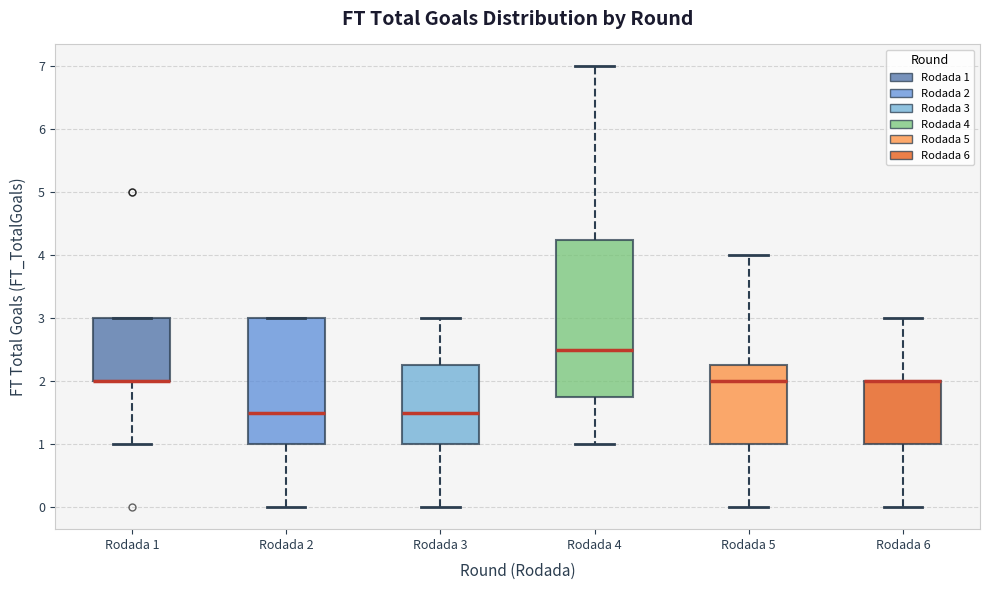

Reading left to right, read every box against the y-axis: the position of its median line, the range the box covers, and the ends of its whiskers. The values are not printed on the chart, so give them approximately, as read against the axis.

Rodada 1: median 2.0 (drawn on the box's lower edge), box 2.0 to 3.0, whiskers 1.0 to 3.0
Rodada 2: median 1.5, box 1.0 to 3.0, whiskers 0.0 to 3.0
Rodada 3: median 1.5, box 1.0 to 2.3, whiskers 0.0 to 3.0
Rodada 4: median 2.5, box 1.8 to 4.3, whiskers 1.0 to 7.0
Rodada 5: median 2.0, box 1.0 to 2.3, whiskers 0.0 to 4.0
Rodada 6: median 2.0 (drawn on the box's upper edge), box 1.0 to 2.0, whiskers 0.0 to 3.0